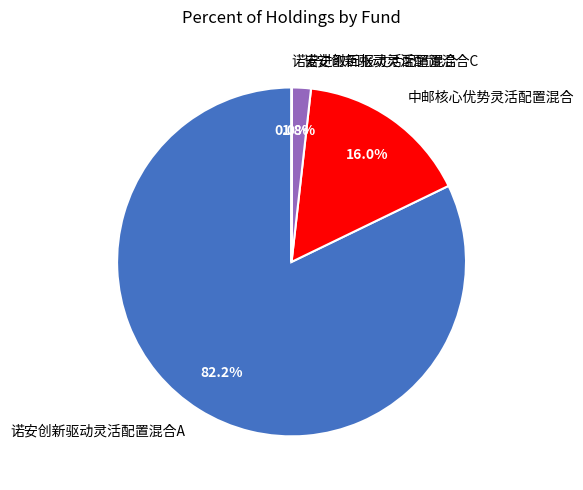

Does 诺安创新驱动灵活配置混合A represent more than half of the total?

Yes